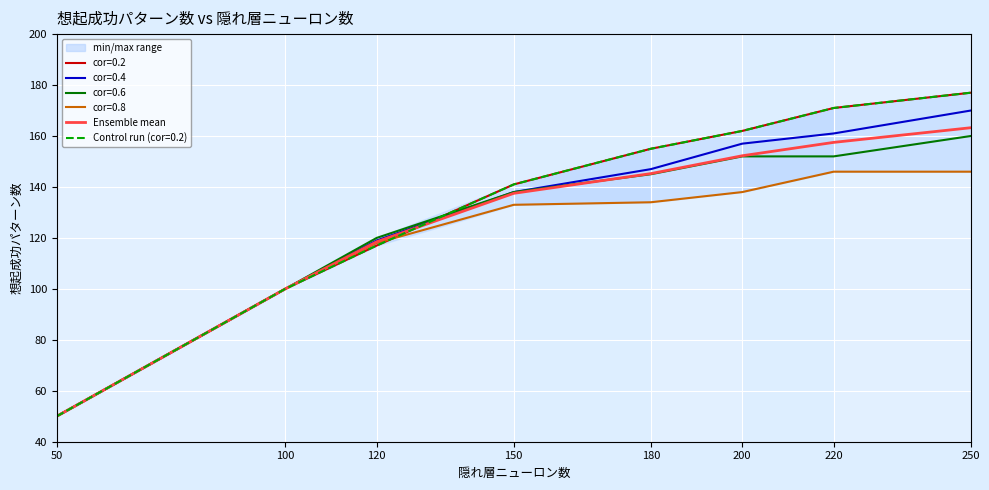

List the labels in order of value, largest first.

250, 220, 200, 180, 150, 120, 100, 50